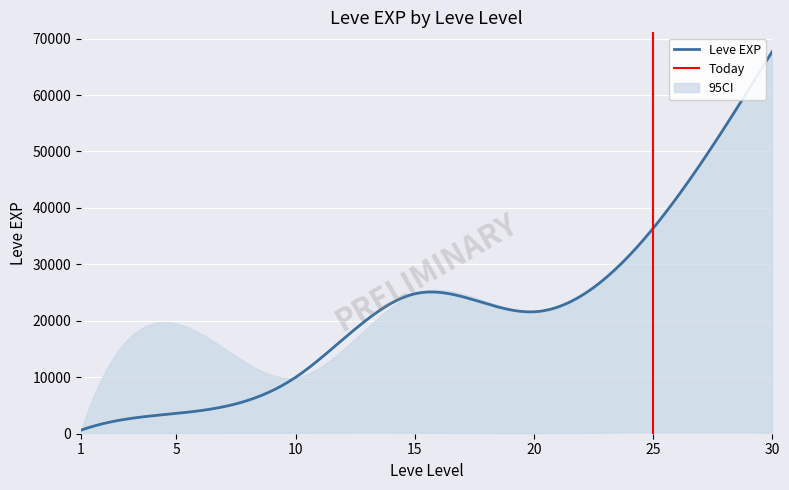

At which category is the sum across all series the highest?

30